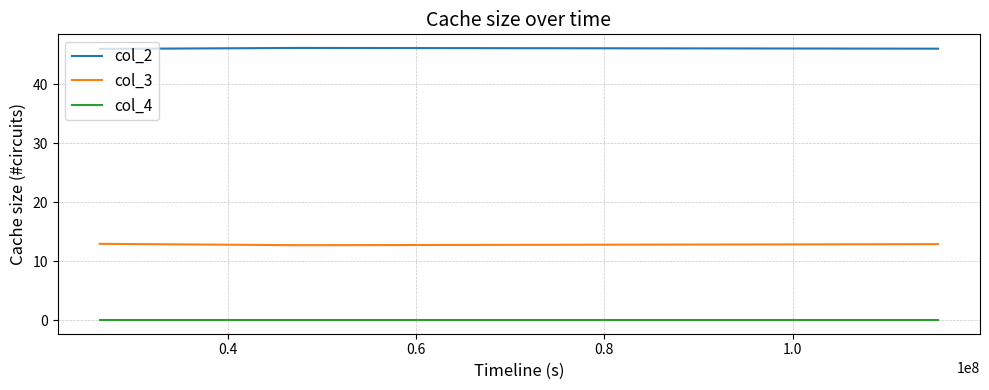

Which series has the largest total across all categories?

col_2